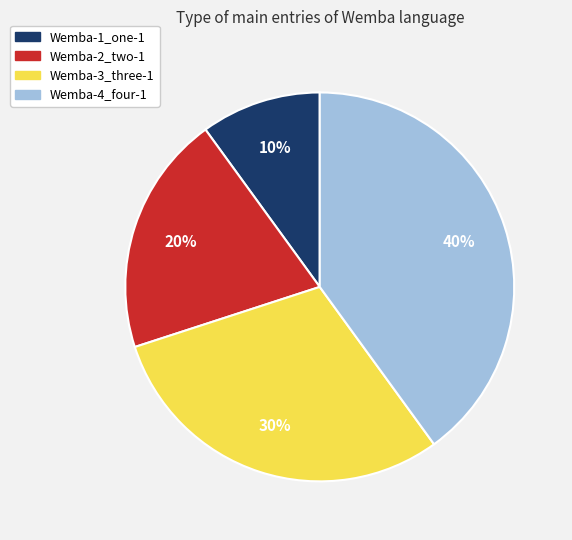

Does Wemba-2_two-1 account for over 50% of the chart?

No